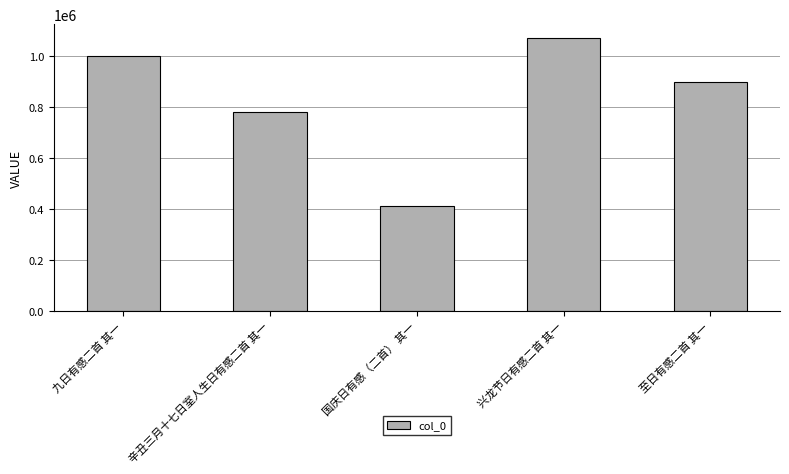

Rank the categories by value from highest to lowest.

兴龙节日有感二首 其一, 九日有感二首 其一, 至日有感二首 其一, 辛丑三月十七日室人生日有感二首 其一, 国庆日有感（二首） 其一